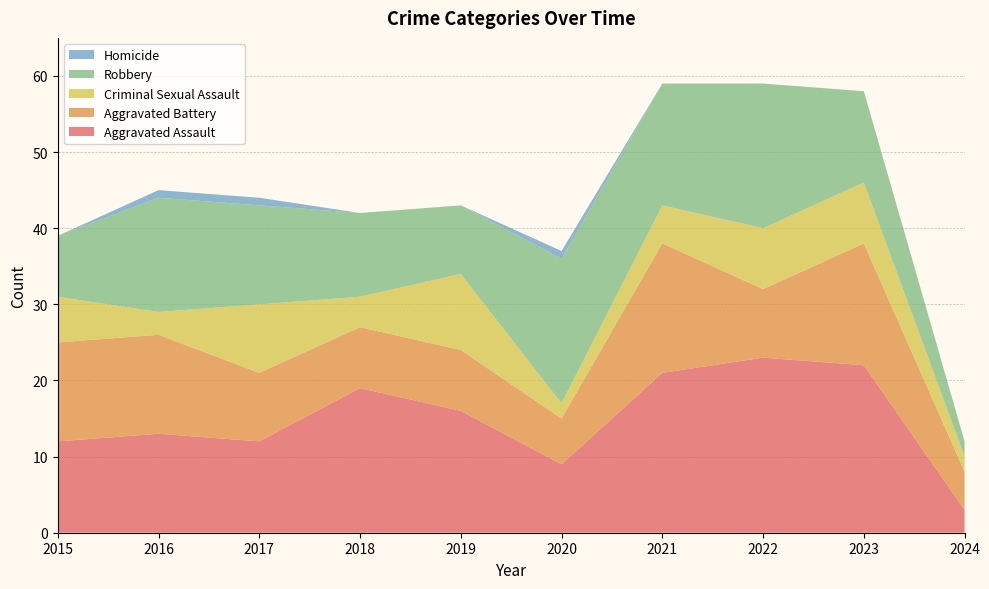

Reading left to right, transcribe all the data shown in this chart.

Aggravated Assault: 2015=12	2016=13	2017=12	2018=19	2019=16	2020=9	2021=21	2022=23	2023=22	2024=3
Aggravated Battery: 2015=13	2016=13	2017=9	2018=8	2019=8	2020=6	2021=17	2022=9	2023=16	2024=5
Criminal Sexual Assault: 2015=6	2016=3	2017=9	2018=4	2019=10	2020=2	2021=5	2022=8	2023=8	2024=2
Robbery: 2015=8	2016=15	2017=13	2018=11	2019=9	2020=19	2021=16	2022=19	2023=12	2024=2
Homicide: 2015=0	2016=1	2017=1	2018=0	2019=0	2020=1	2021=0	2022=0	2023=0	2024=0